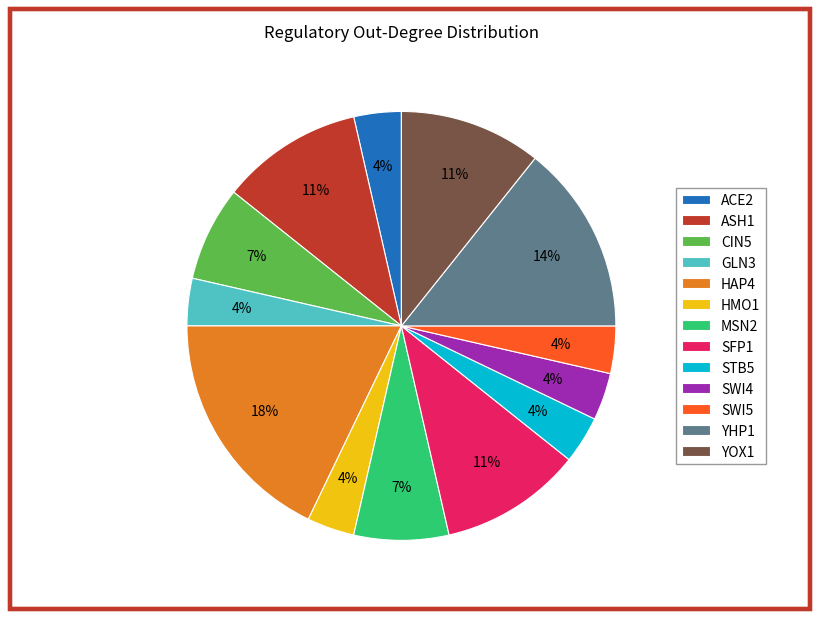

To the nearest percent, what is the average slice percentage?

8%